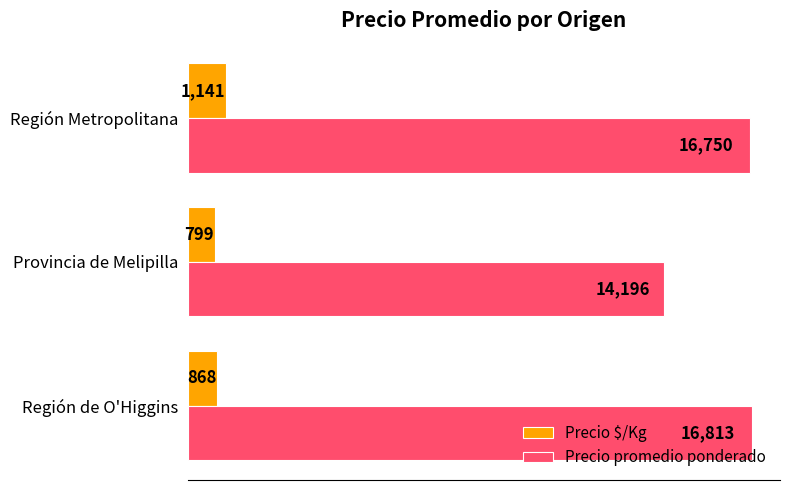

What are all the series names shown in the legend?

Precio $/Kg, Precio promedio ponderado